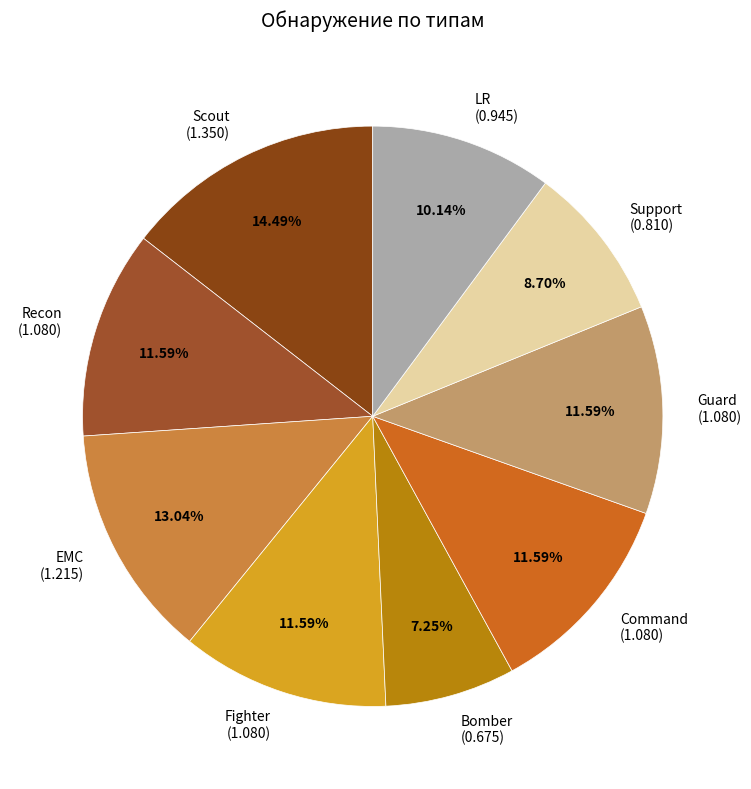

To the nearest percent, what is the combined percentage of Recon and Fighter?

23%